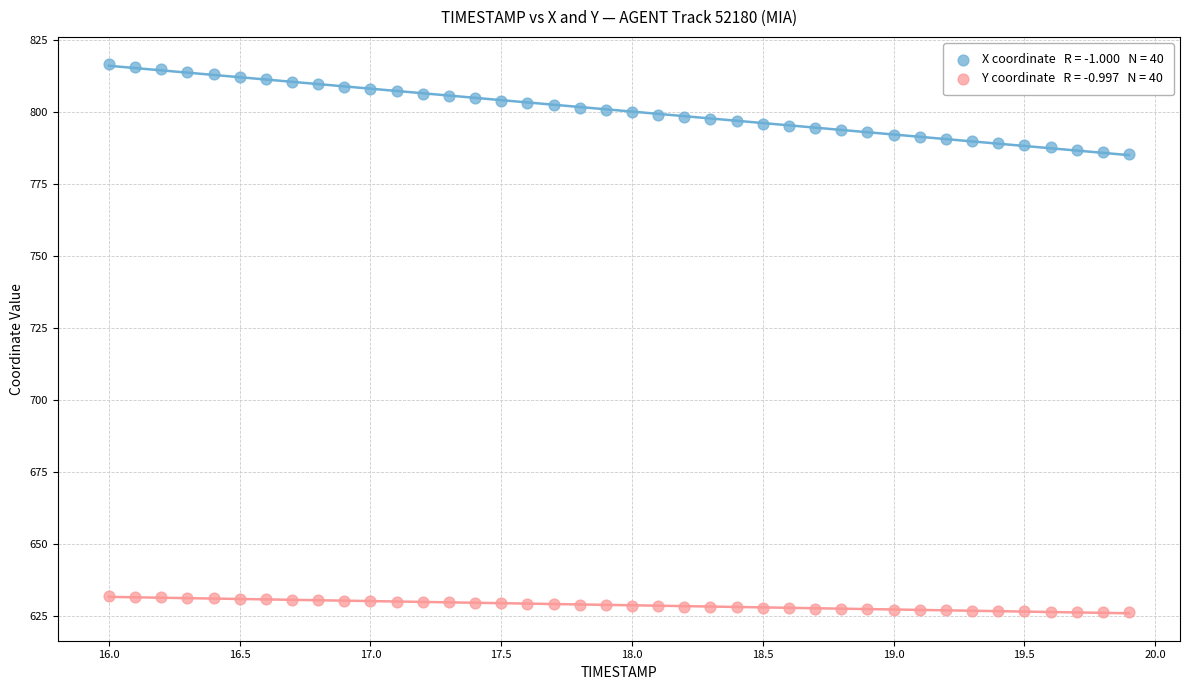

Across all data points, what is the range of Y values (max minus min)?

190.2